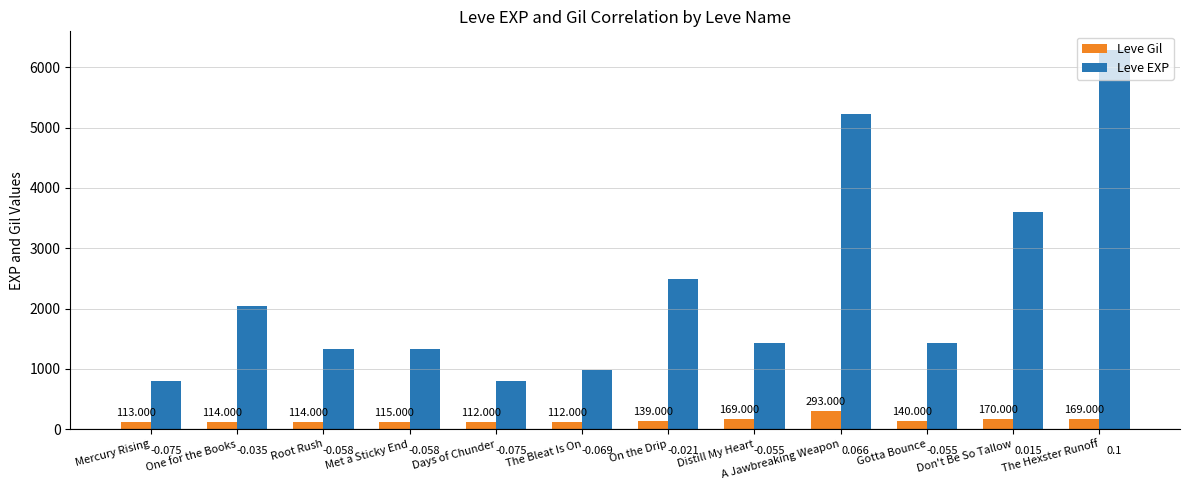

Which series has the largest range (max minus min)?

Leve EXP